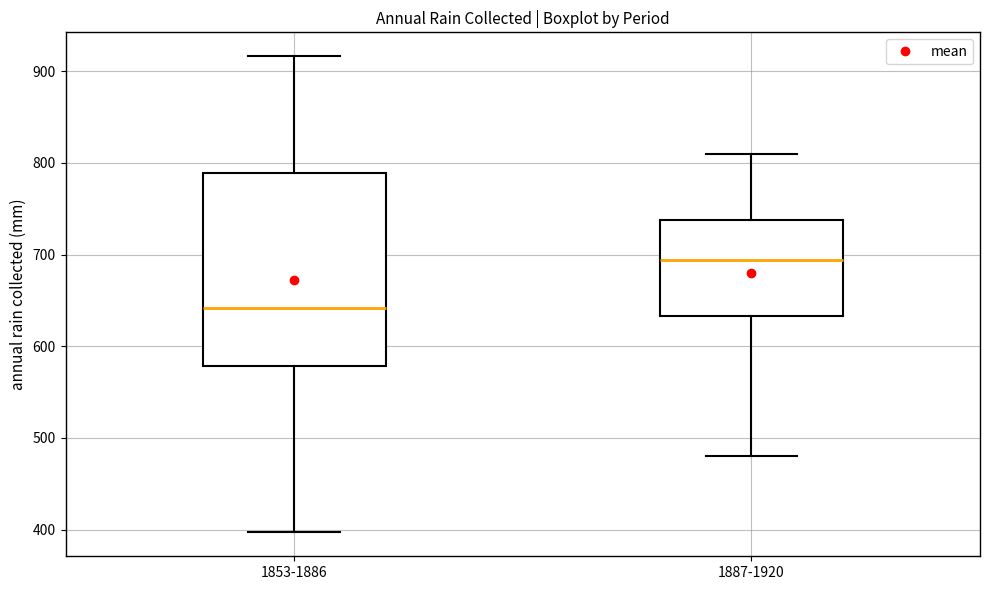

Which box has the highest median line?

1887-1920